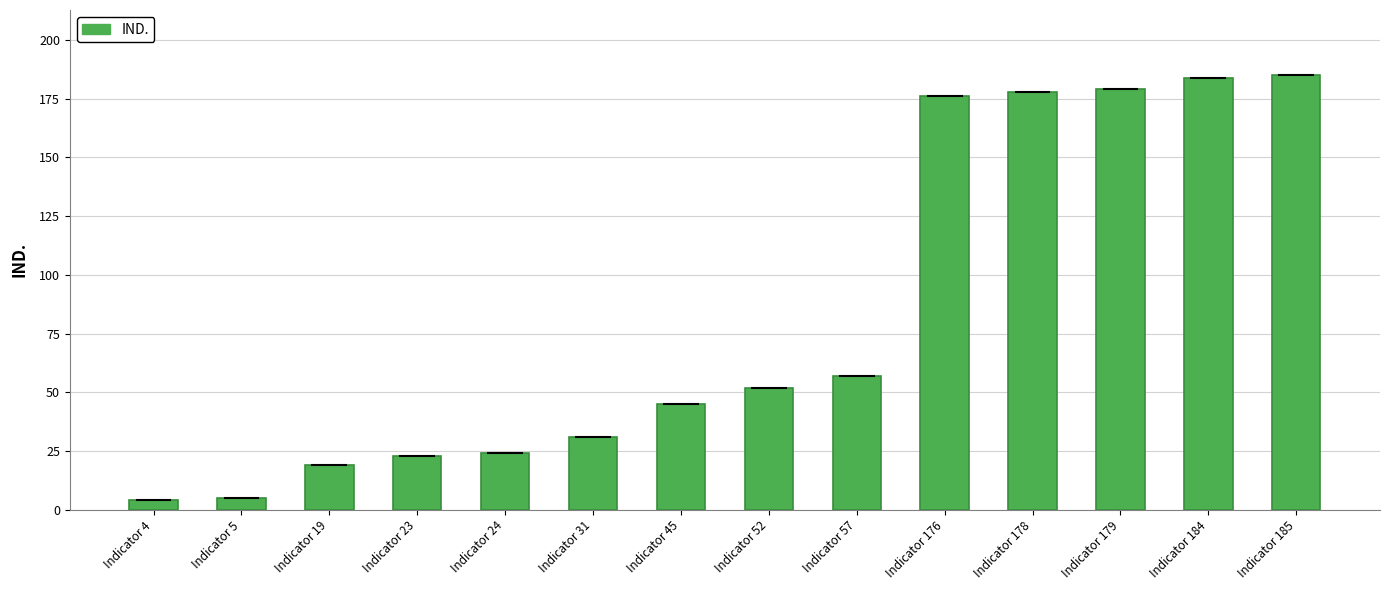

Where is the data nearest to the value 94?

Indicator 57